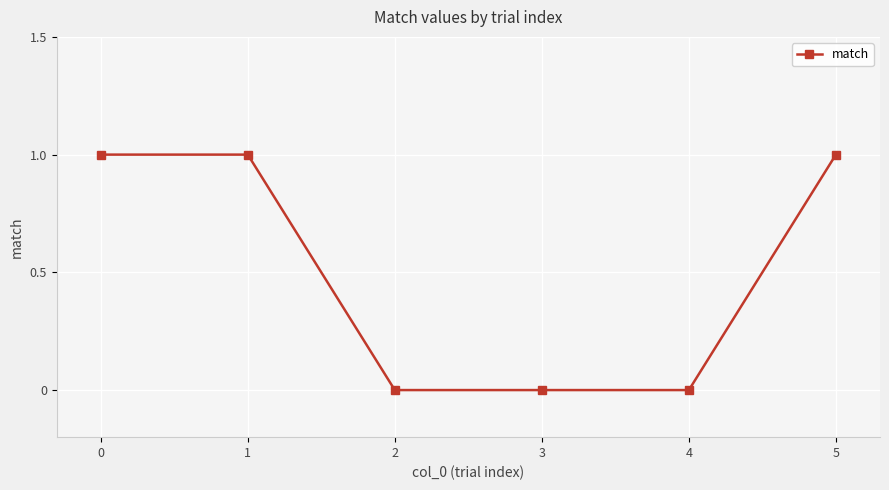

How many series are shown in this chart?

1